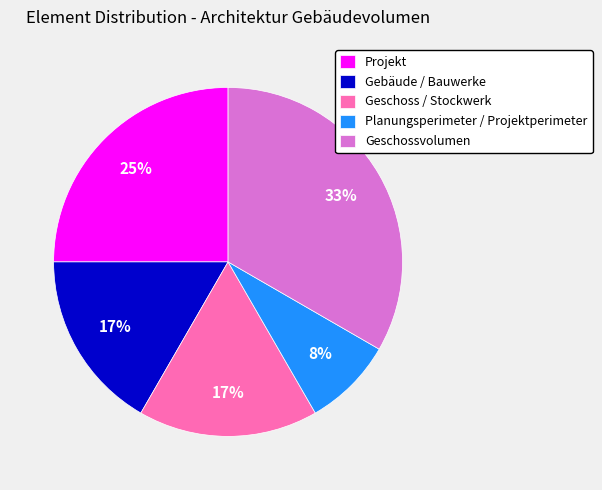

How many segments does this pie chart have?

5